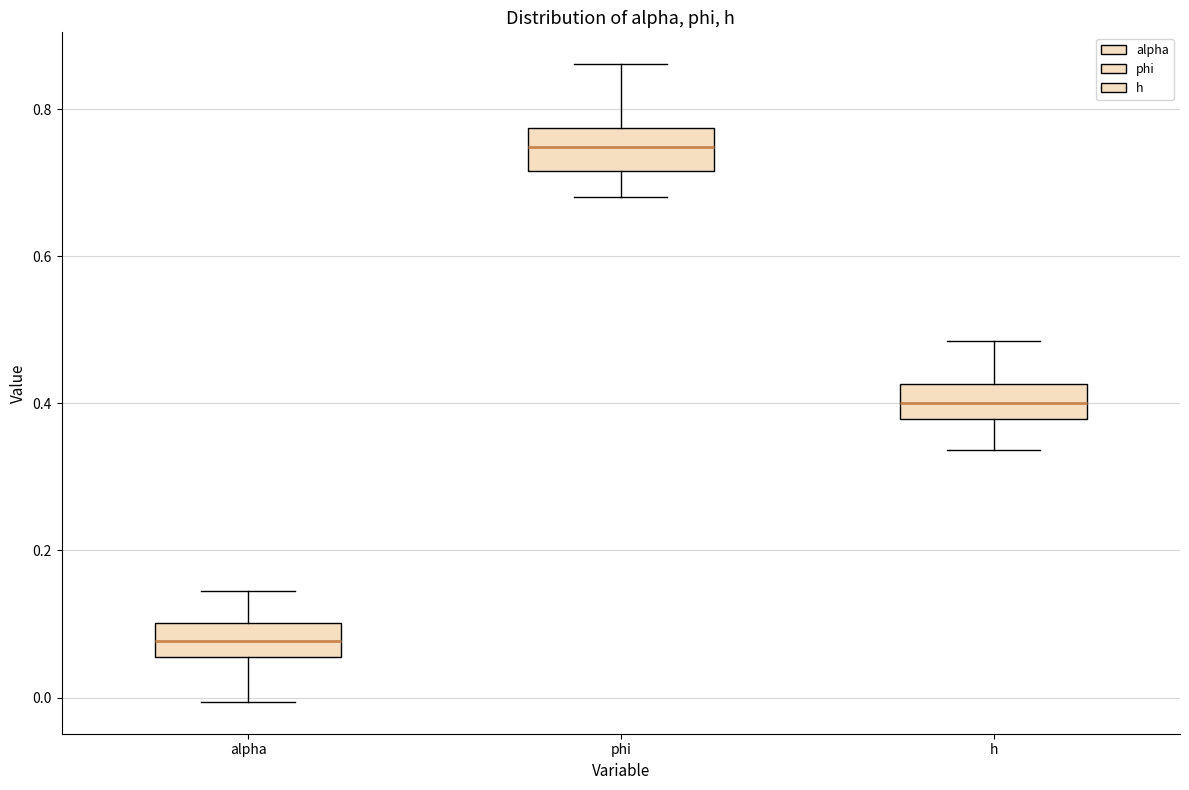

Reading left to right, transcribe this box plot: for each box, give where its median line is, the range the box spans, and where its two whiskers end, as read against the y-axis. The values are not printed on the chart, so give them approximately, as read against the axis.

alpha: median 0.08, box 0.06 to 0.10, whiskers 0.00 to 0.14
phi: median 0.74, box 0.72 to 0.78, whiskers 0.68 to 0.86
h: median 0.40, box 0.38 to 0.42, whiskers 0.34 to 0.48